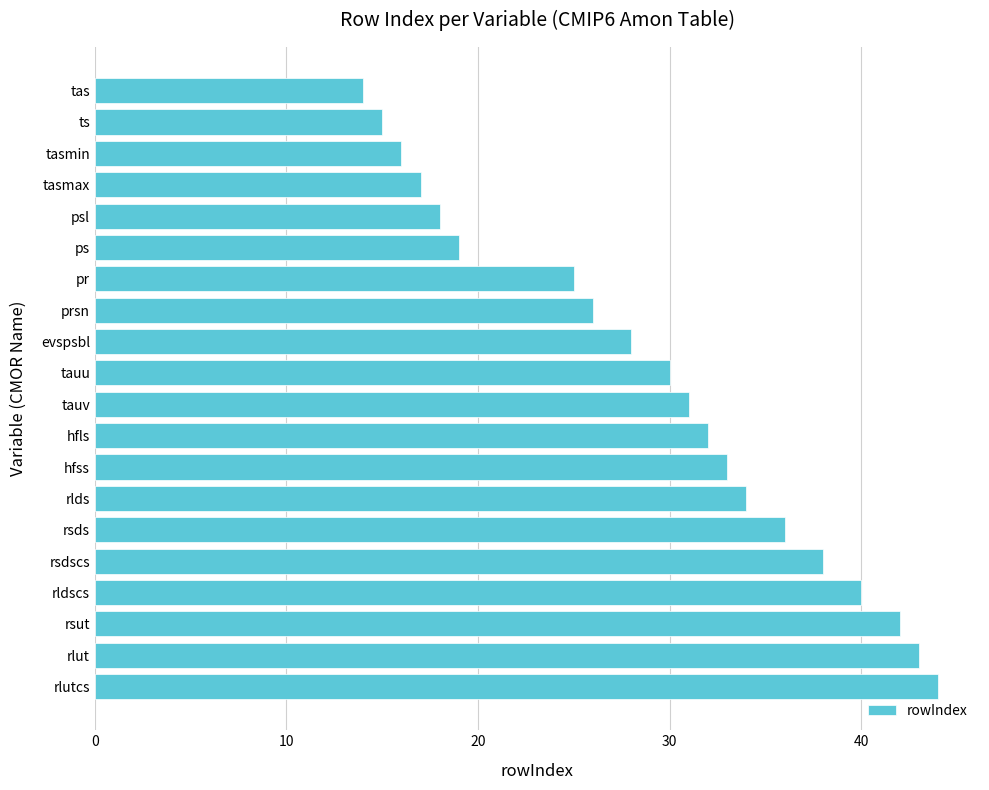

What is the difference between the maximum and minimum values?

30